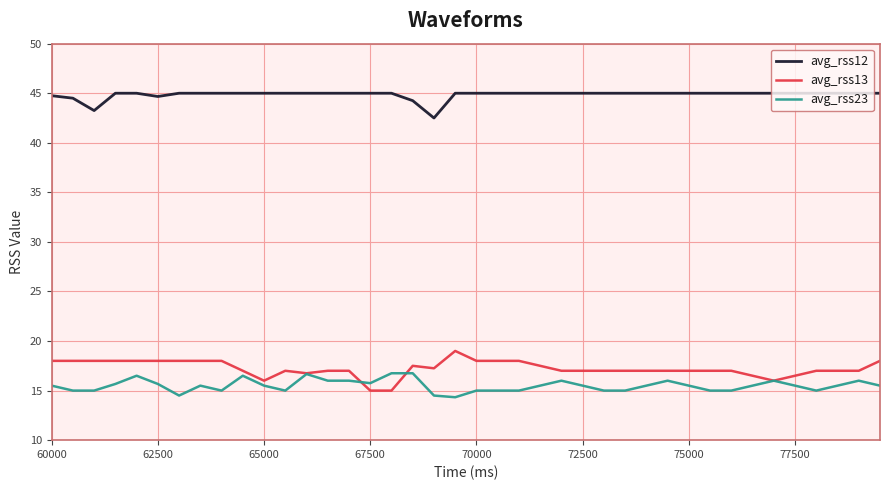

At how many categories does at least one series exceed 30?

40